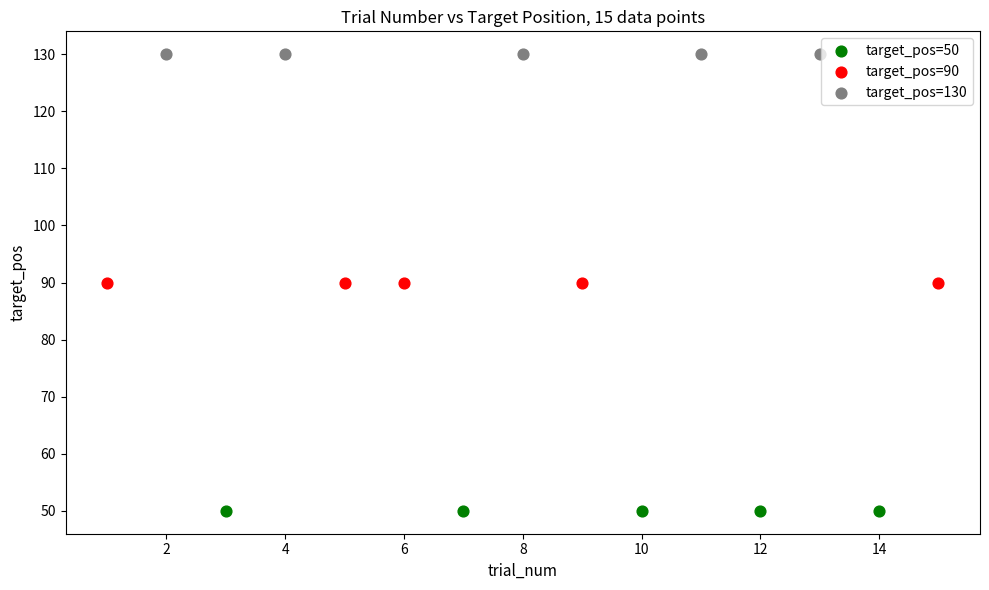

Which series contains the lowest Y value?

target_pos=50